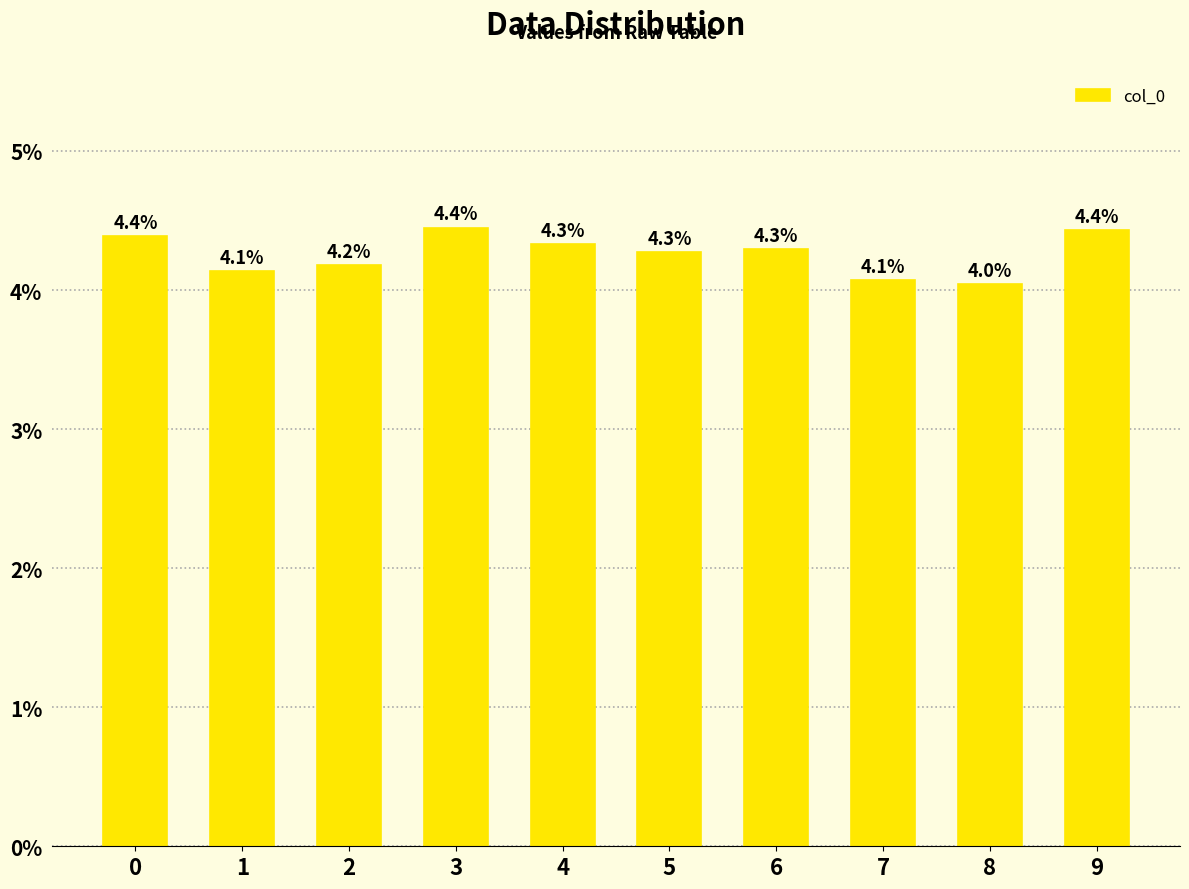

Which has a higher value, 4 or 7?

4